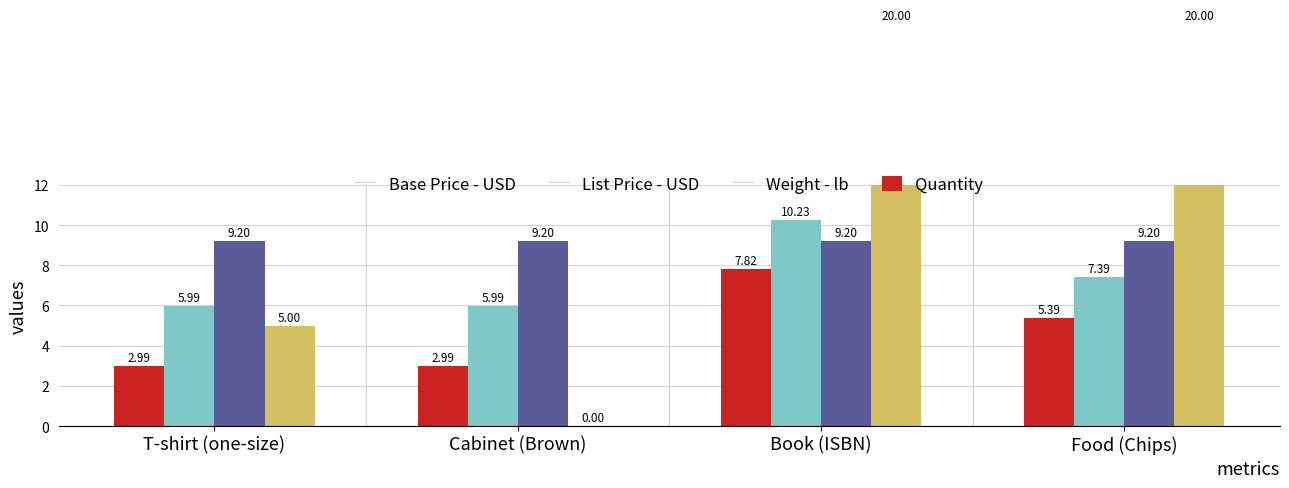

Reading right to left, transcribe all the data shown in this chart.

Base Price - USD: 5.4	7.8	3.0	3.0
List Price - USD: 7.4	10.2	6.0	6.0
Weight - lb: 9.2	9.2	9.2	9.2
Quantity: 20.0	20.0	0.0	5.0